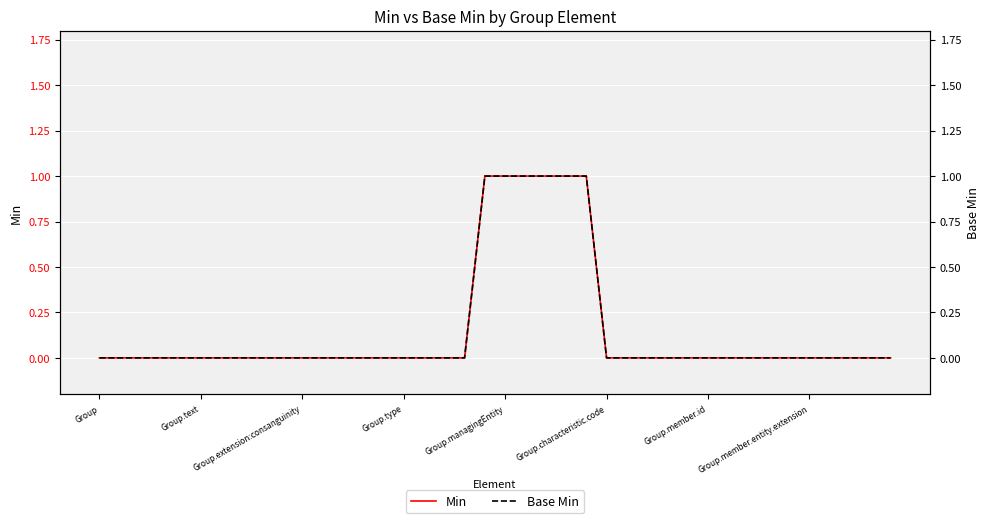

Is the value of Min at 21 greater than the value of Base Min at 11?

Yes